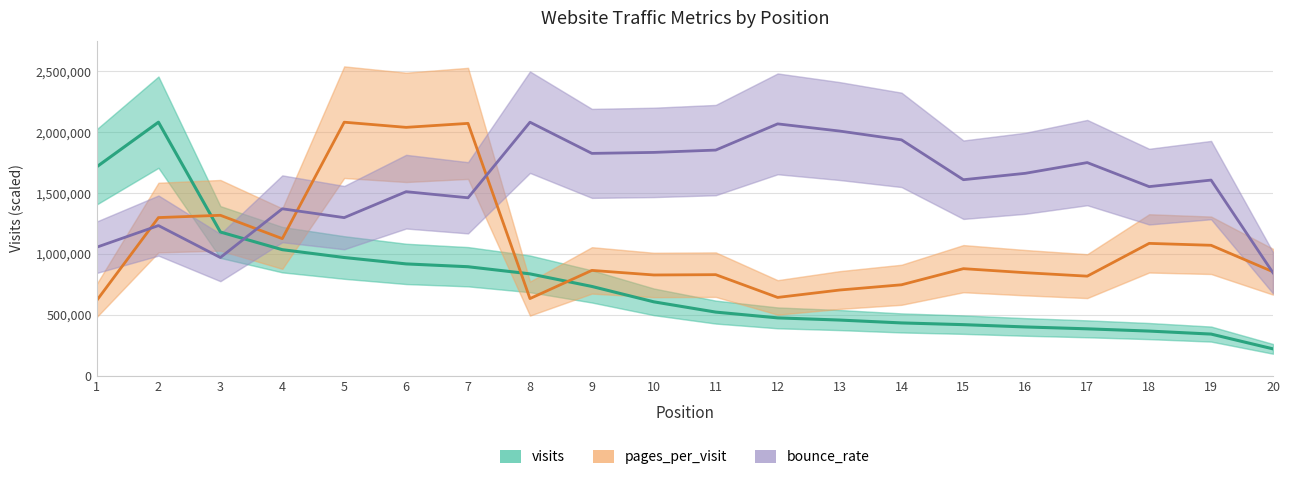

Where is the first local maximum for bounce_rate?

2